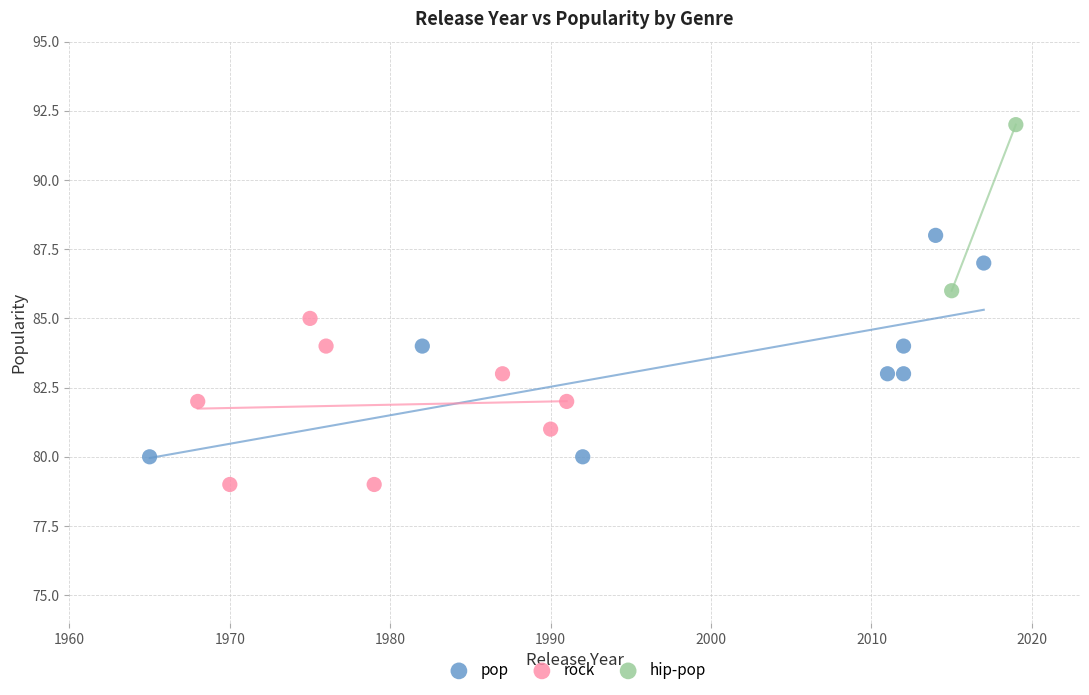

What are all the series names shown in the legend?

pop, rock, hip-pop